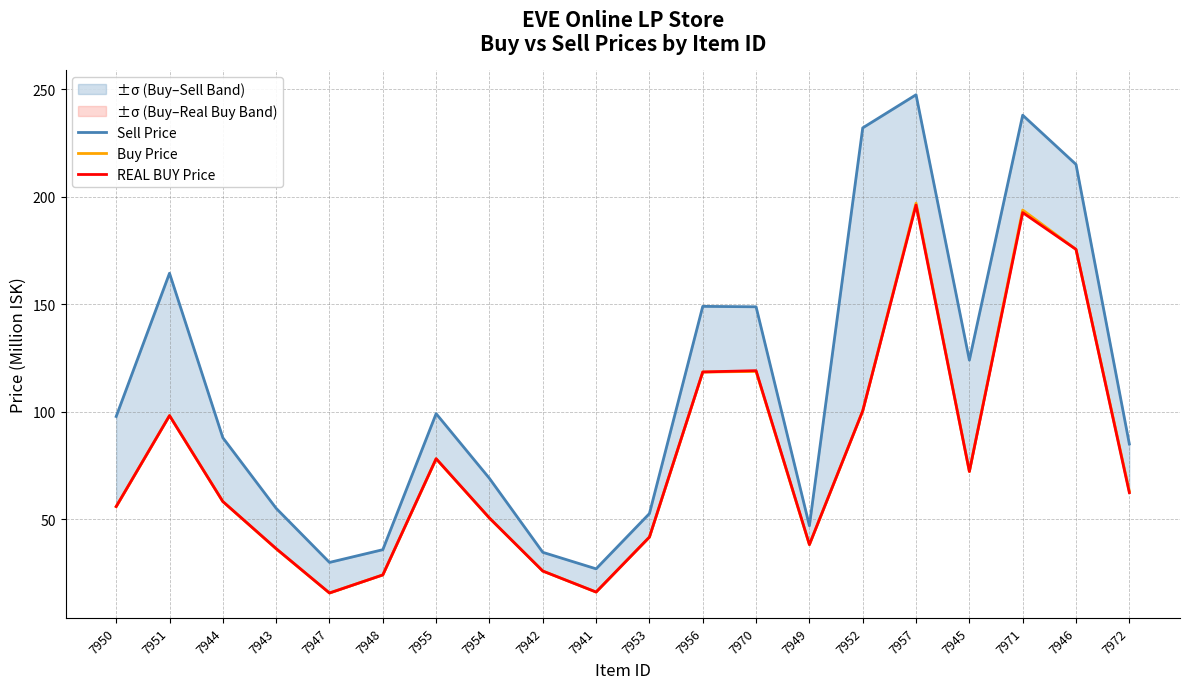

Where is the first local minimum for Sell Price?

7947